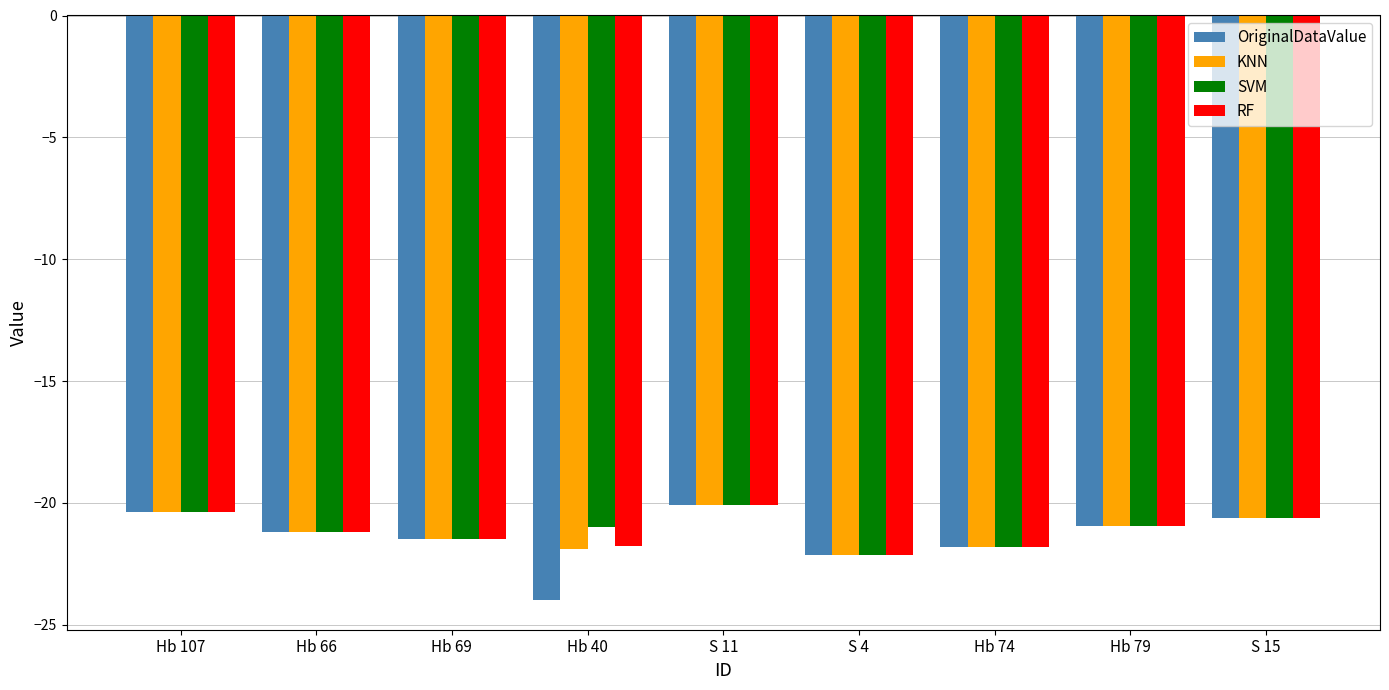

What is the label of the 2nd bar from the right?

Hb 79